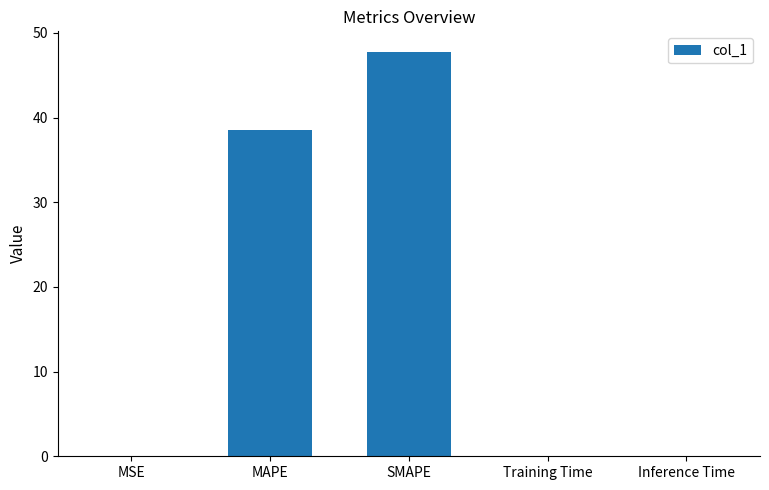

What is the average value?

17.3